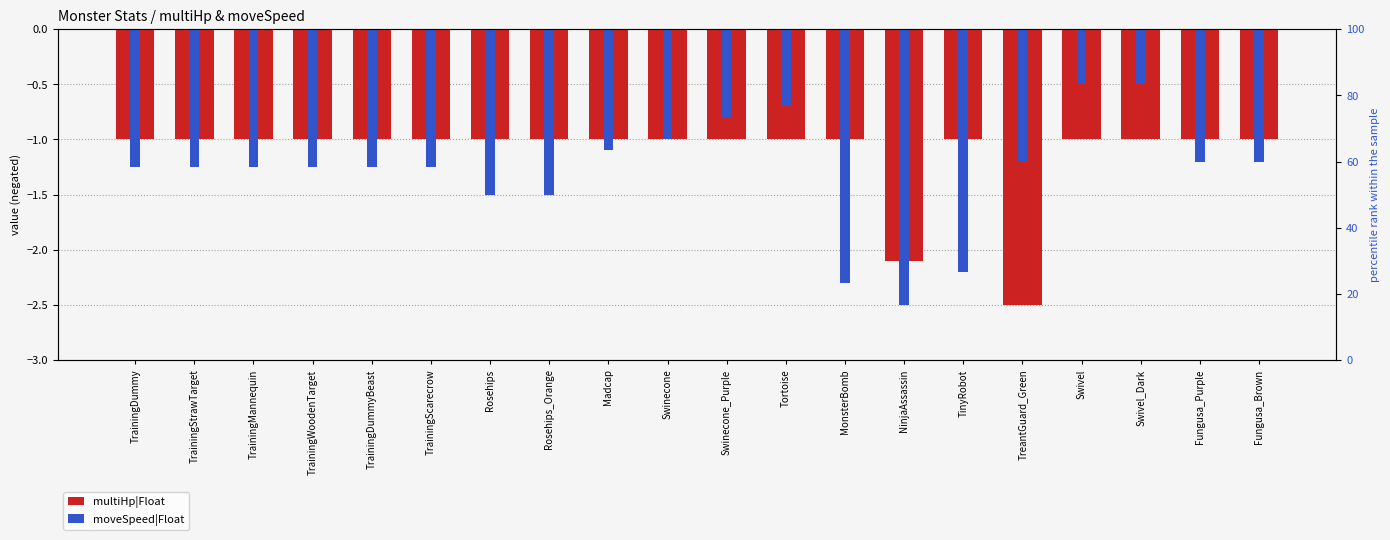

At which label is multiHp|Float closest to -1?

TrainingDummy